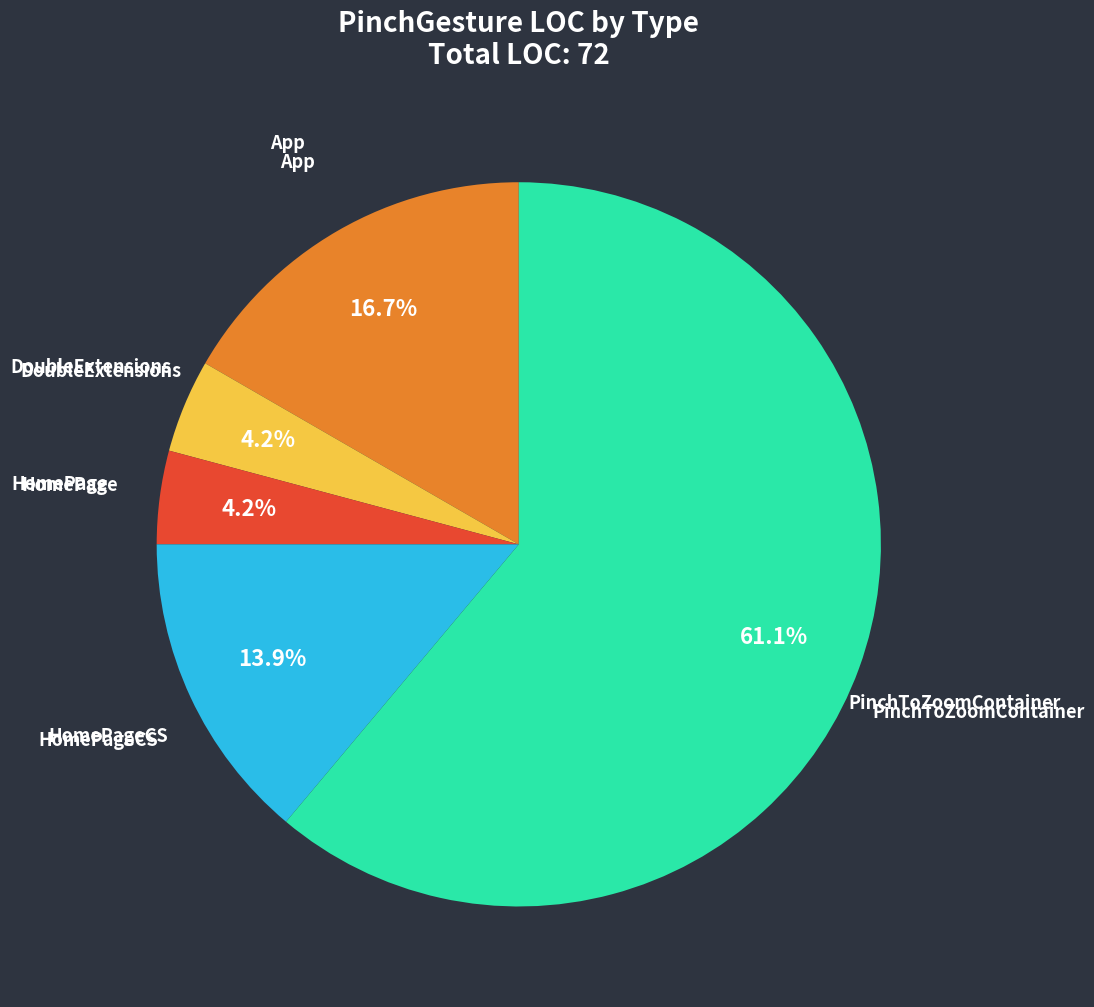

Does any single category account for the majority?

Yes